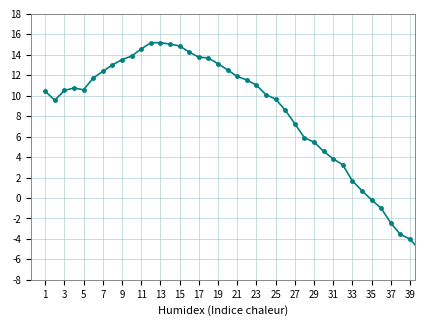

What is the average value?

8.4